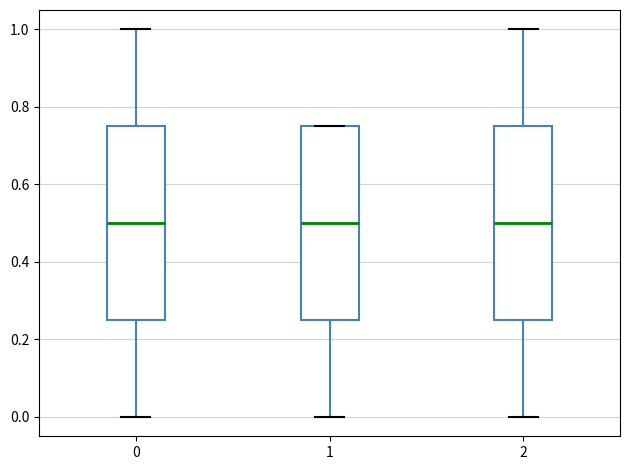

Where does the median line of the box at x = 0 sit on the y-axis? The values are not printed on the chart, so give them approximately, as read against the axis.

0.50